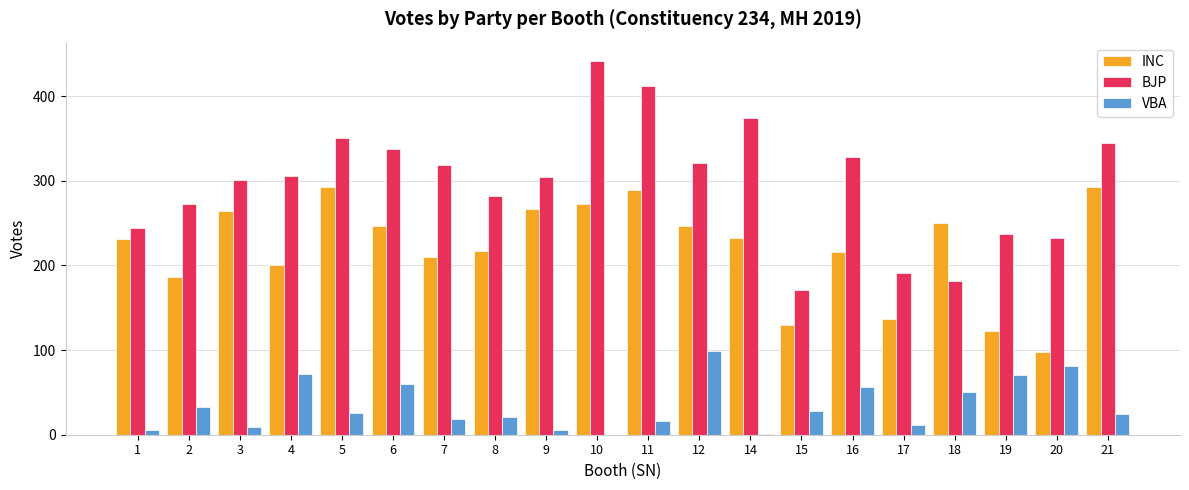

Which series changed the most between 14 and 17?

BJP